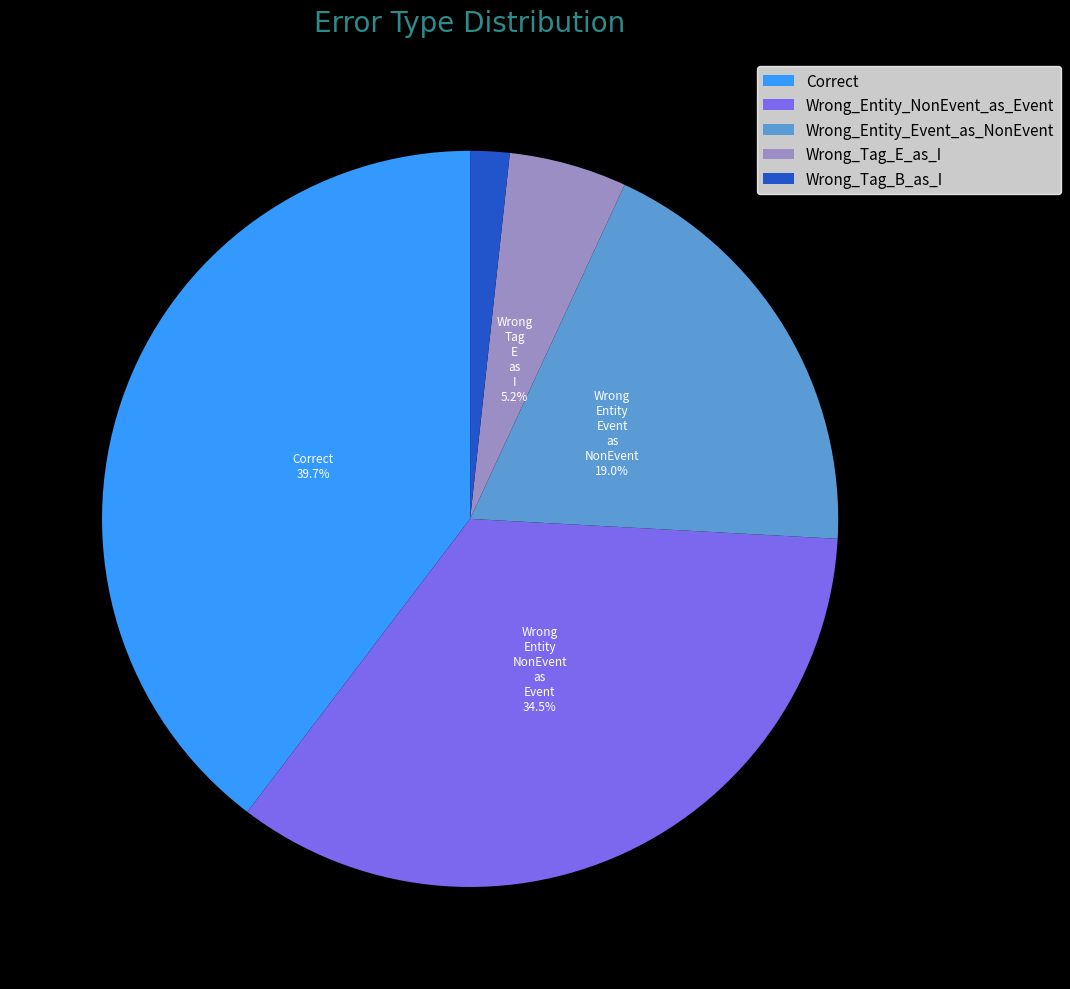

Rank the categories by value from lowest to highest.

Wrong_Tag_B_as_I, Wrong_Tag_E_as_I, Wrong_Entity_Event_as_NonEvent, Wrong_Entity_NonEvent_as_Event, Correct